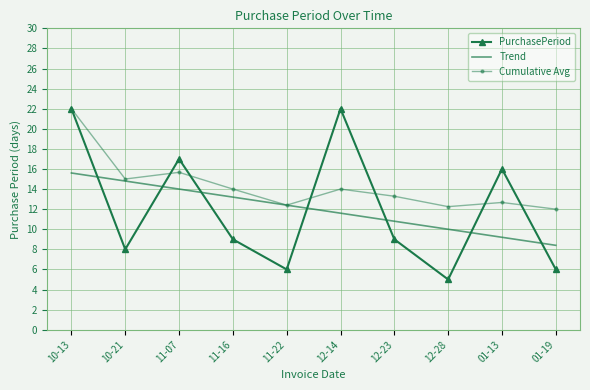

What is the total value across all series at 01-13?

37.9